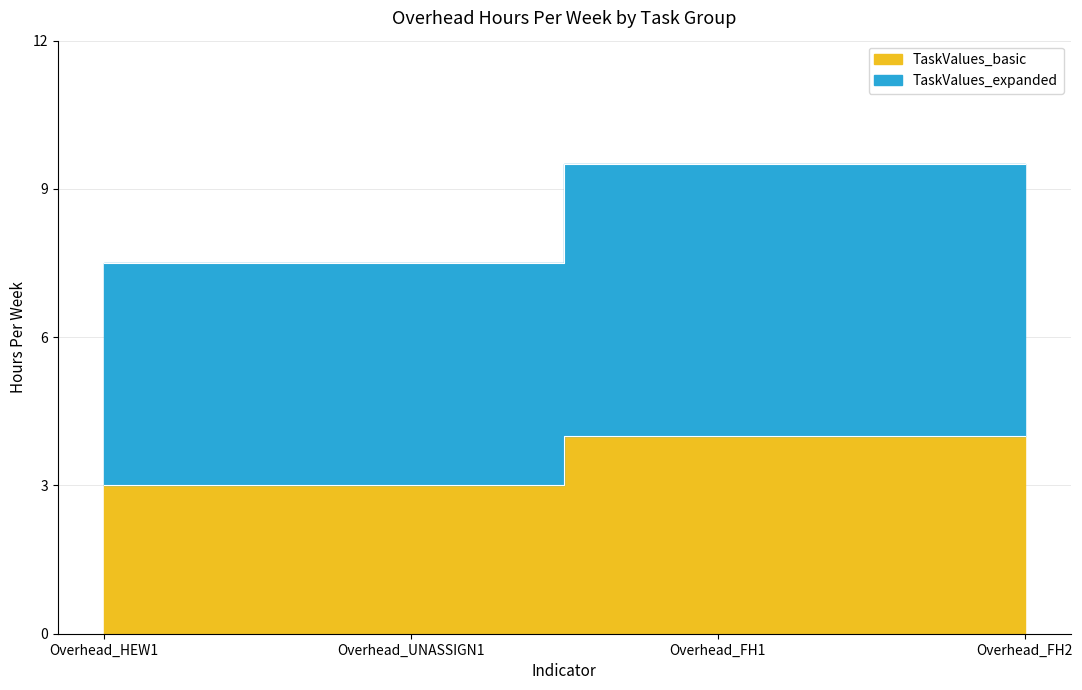

True or false: TaskValues_basic and TaskValues_expanded intersect in this chart.

False